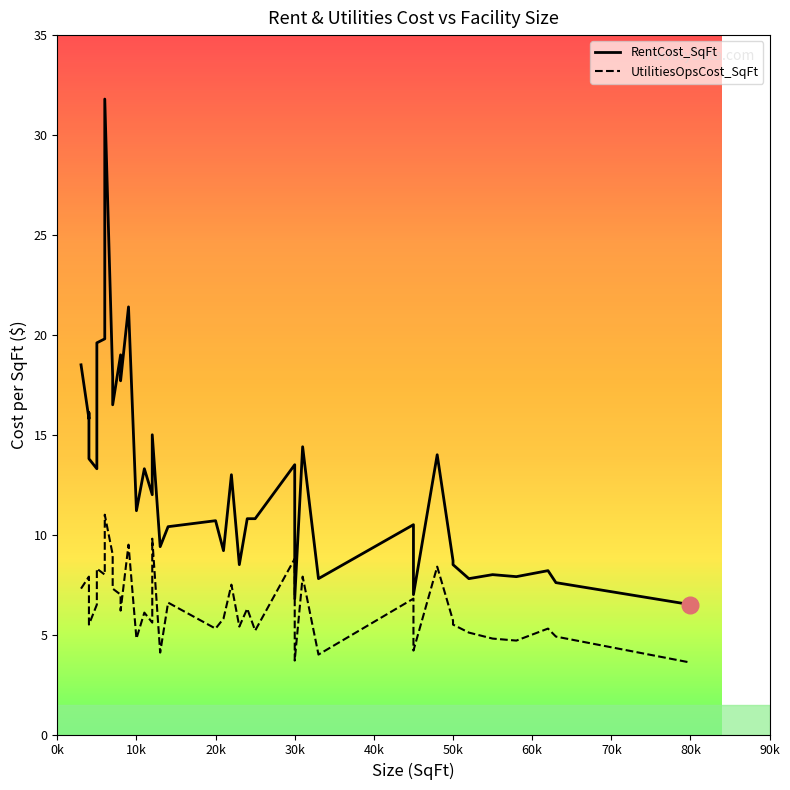

Is this an area chart (filled region under the line)?

No